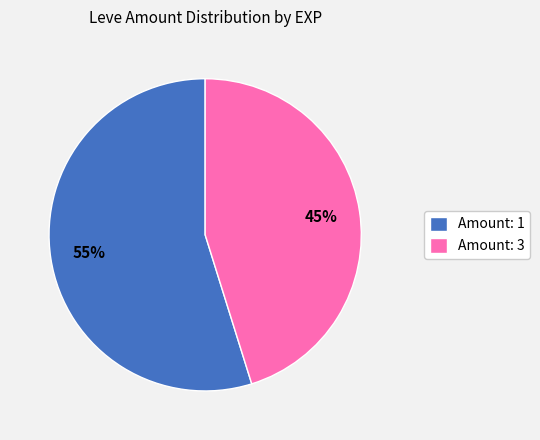

Which slice is the largest?

Amount: 1